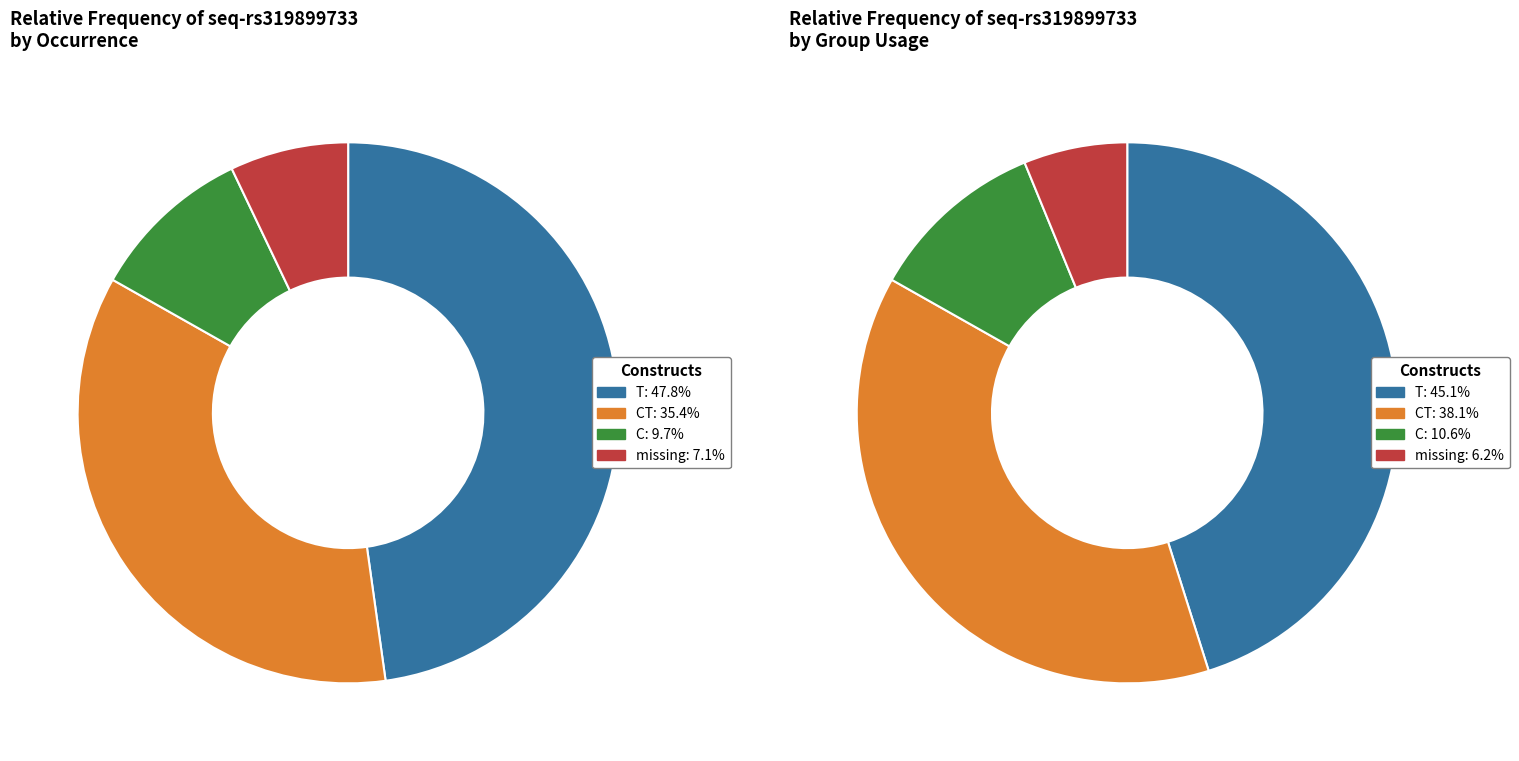

Is there any slice that represents more than half of the pie?

No